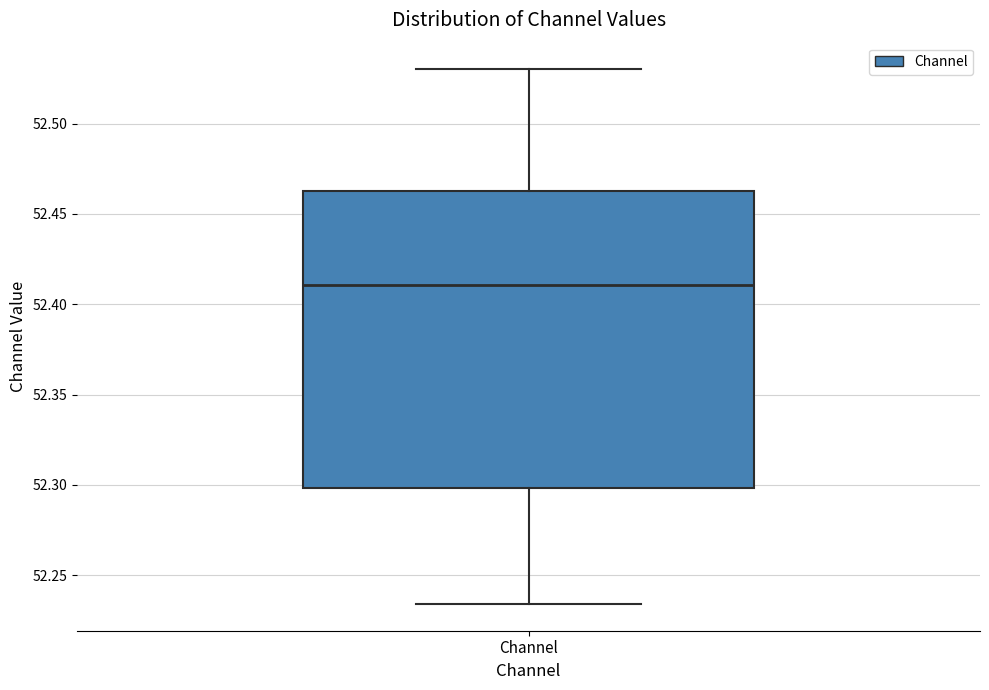

Transcribe this box plot: give where the median line is, the range the box spans, and where the two whiskers end, as read against the y-axis. The values are not printed on the chart, so give them approximately, as read against the axis.

median 52.410, box 52.300 to 52.460, whiskers 52.235 to 52.530